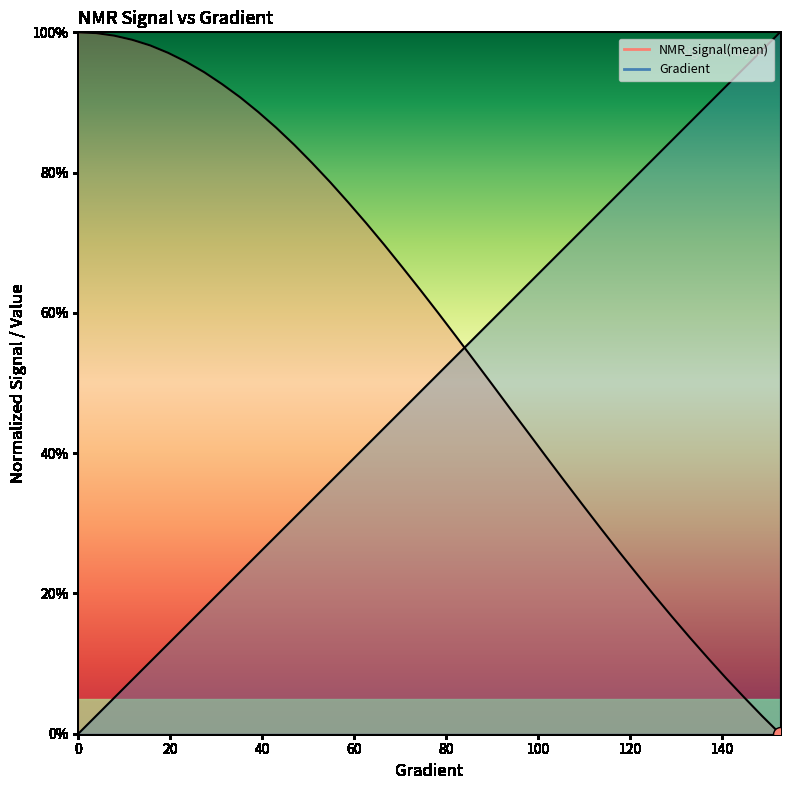

Rank the series by their average value, from lowest to highest.

Gradient, NMR_signal(mean)